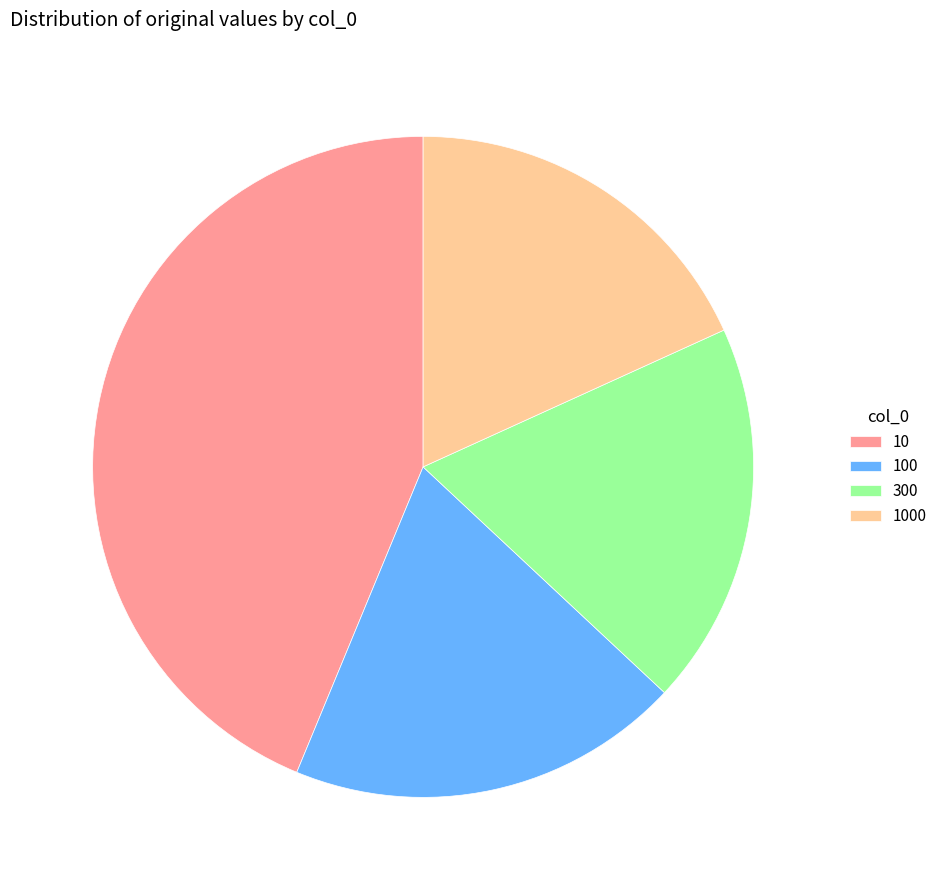

What is the smallest slice in the pie chart?

1000